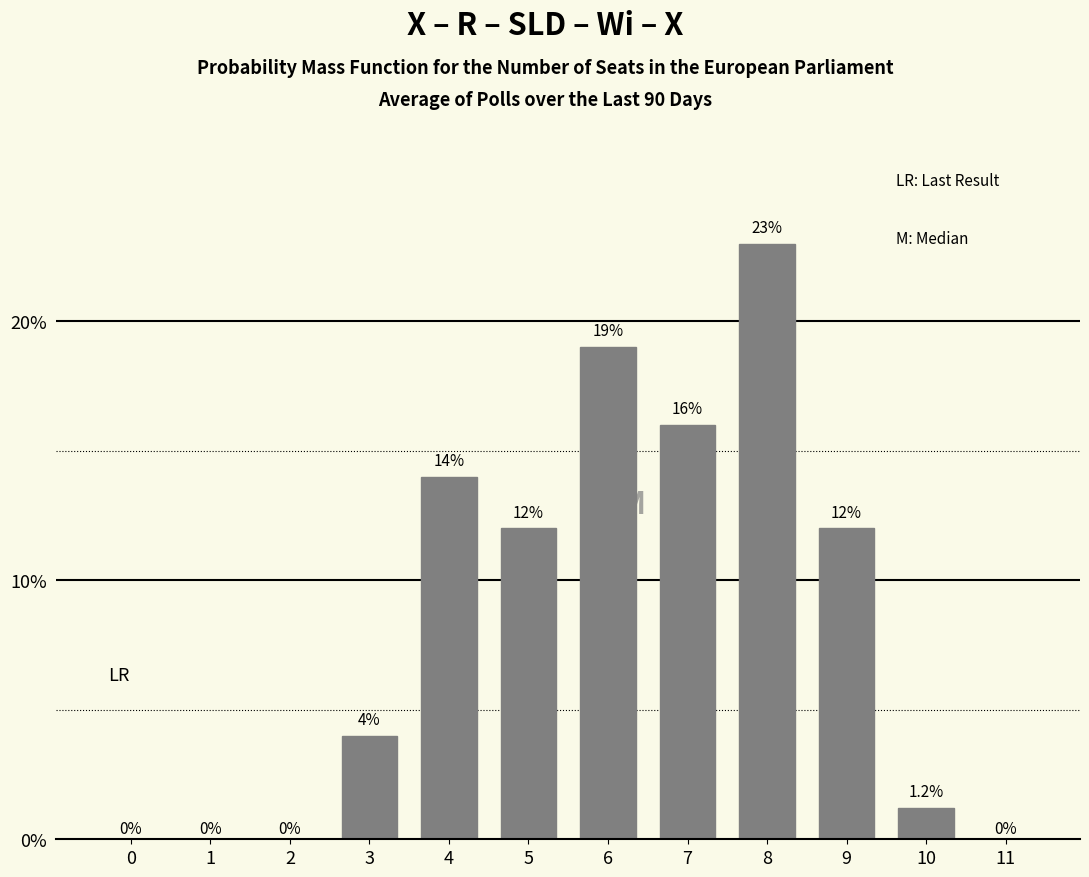

Are the bars horizontal?

No